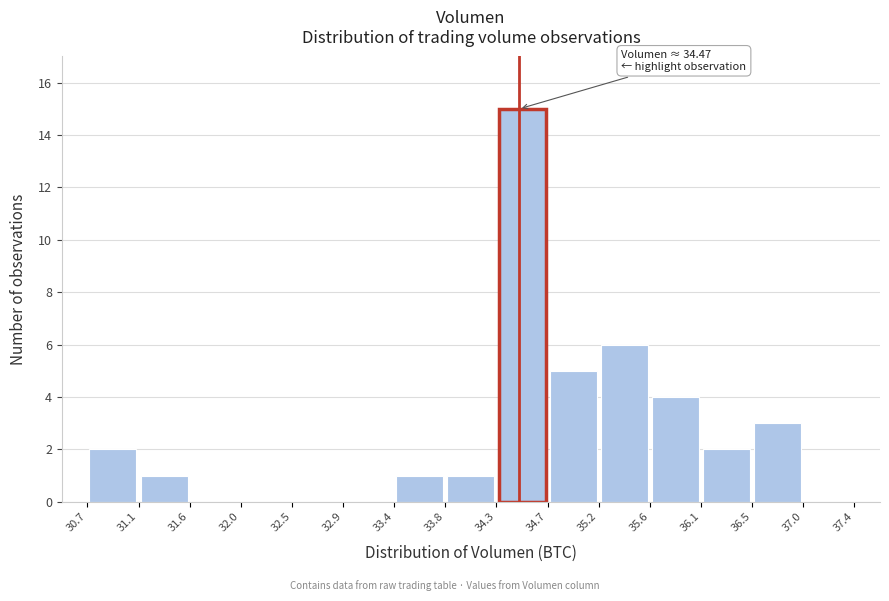

Which range on the x-axis has the tallest bar?

34.3 to 34.7